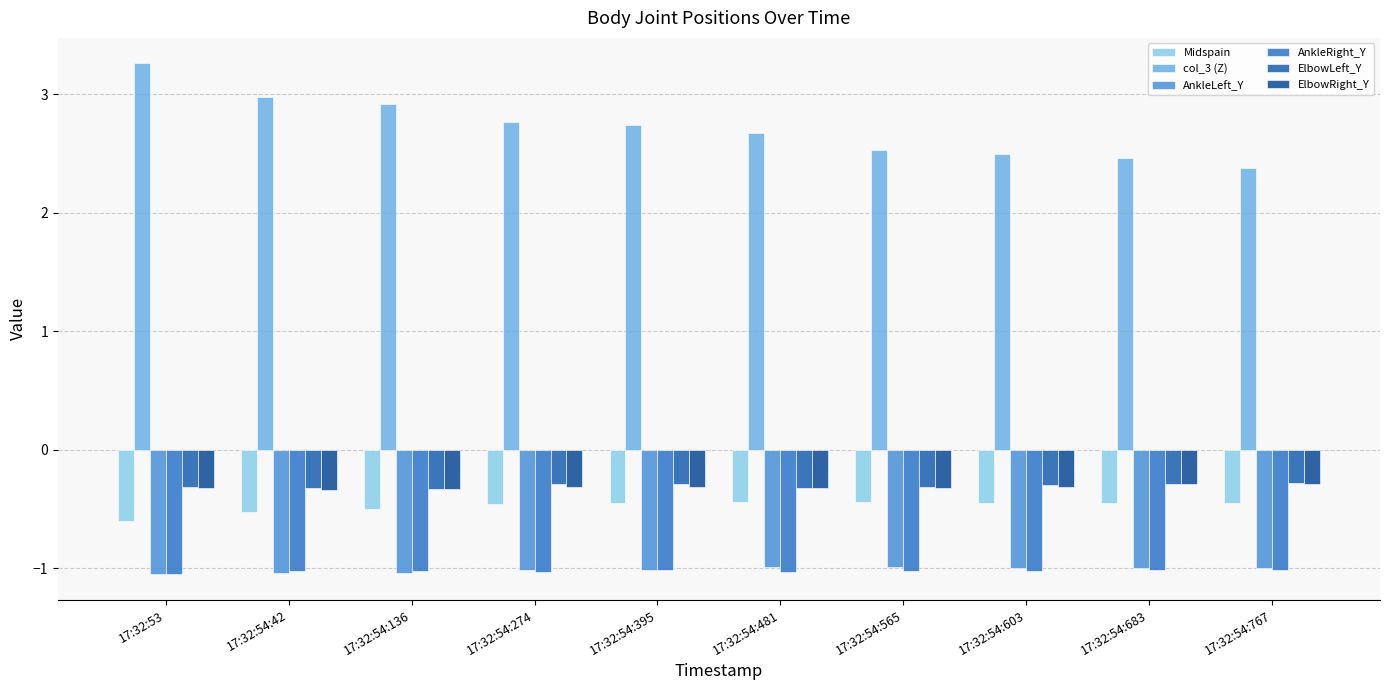

List the labels in order of ElbowRight_Y value, largest first.

17:32:54:683, 17:32:54:767, 17:32:54:274, 17:32:54:395, 17:32:54:603, 17:32:53, 17:32:54:481, 17:32:54:565, 17:32:54:136, 17:32:54:42